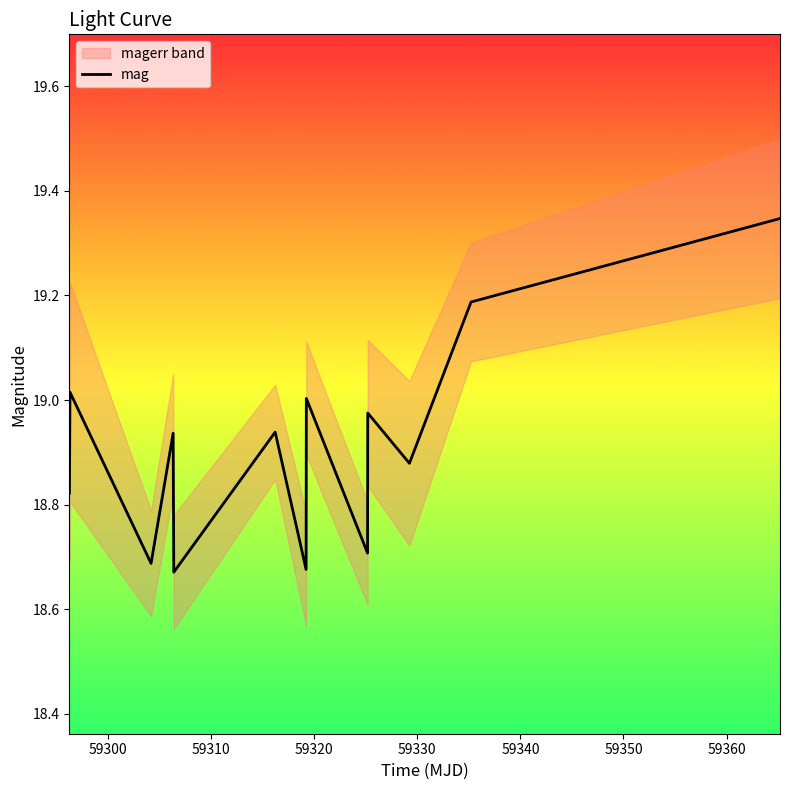

How many lines are shown in the chart?

1